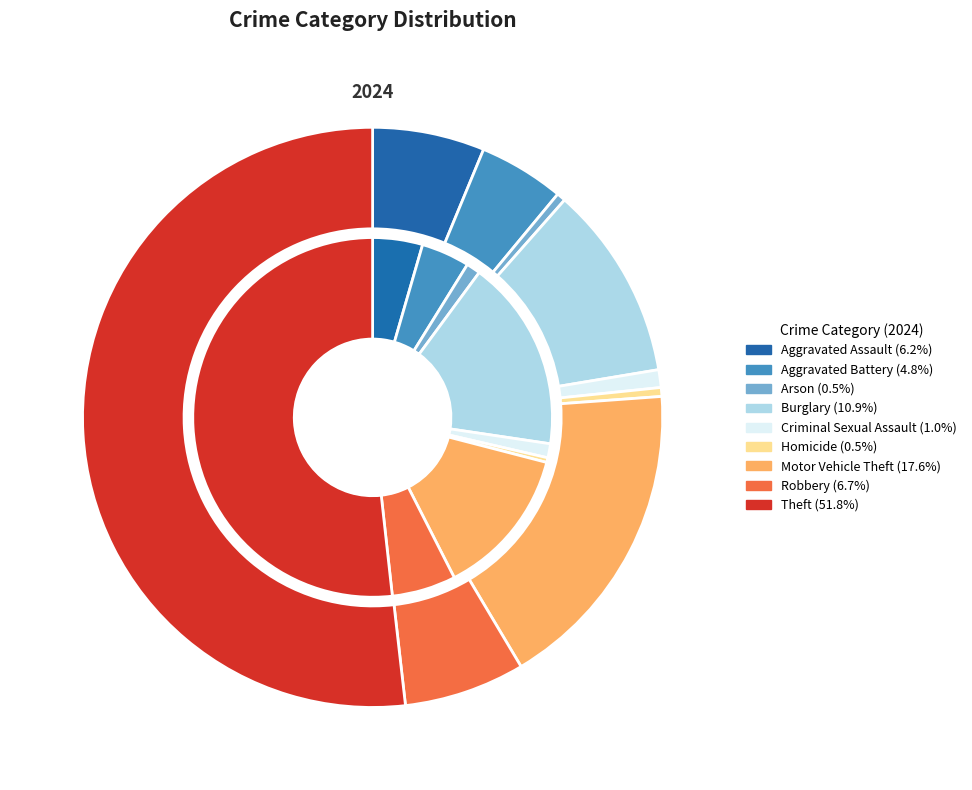

Is it true that 3 is 6% of the pie?

False